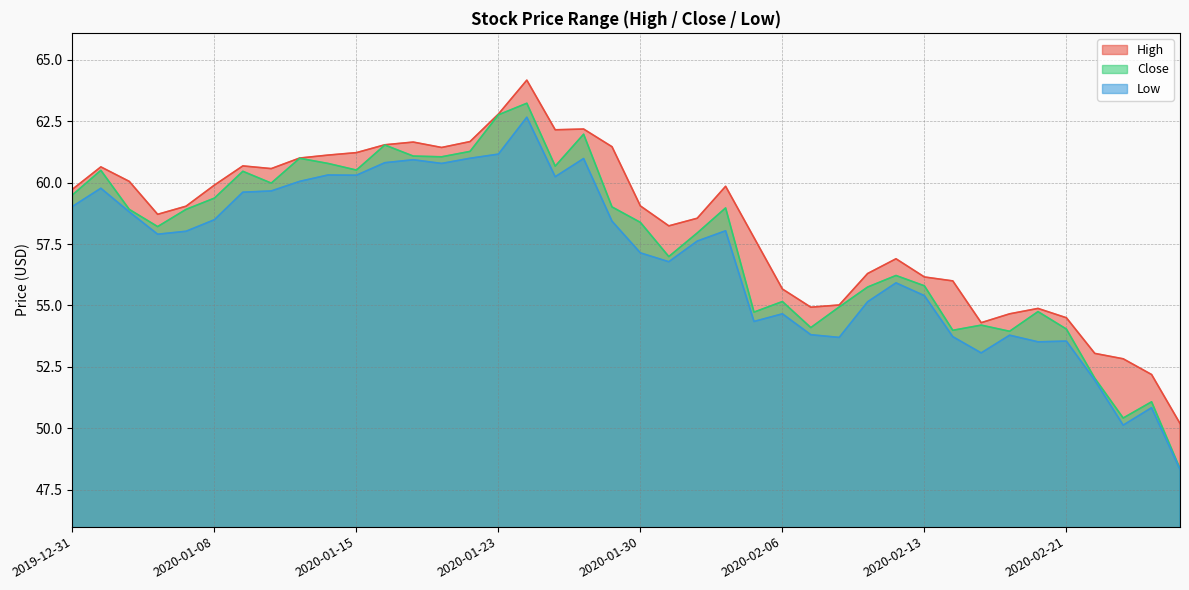

Does the chart have visible grid lines?

Yes